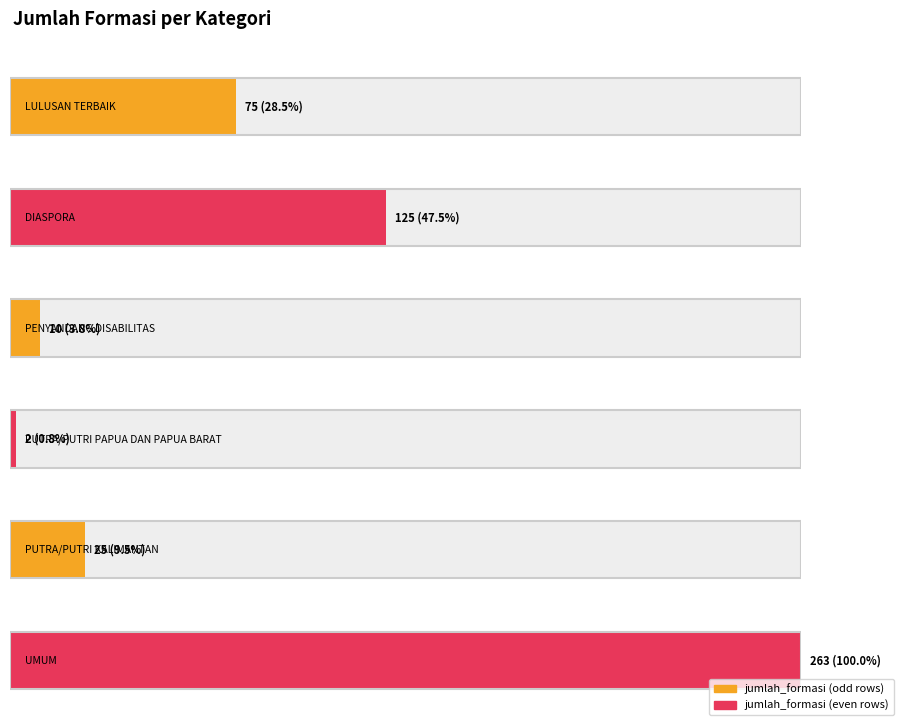

Where does the jumlah_formasi series first go above 75?

DIASPORA